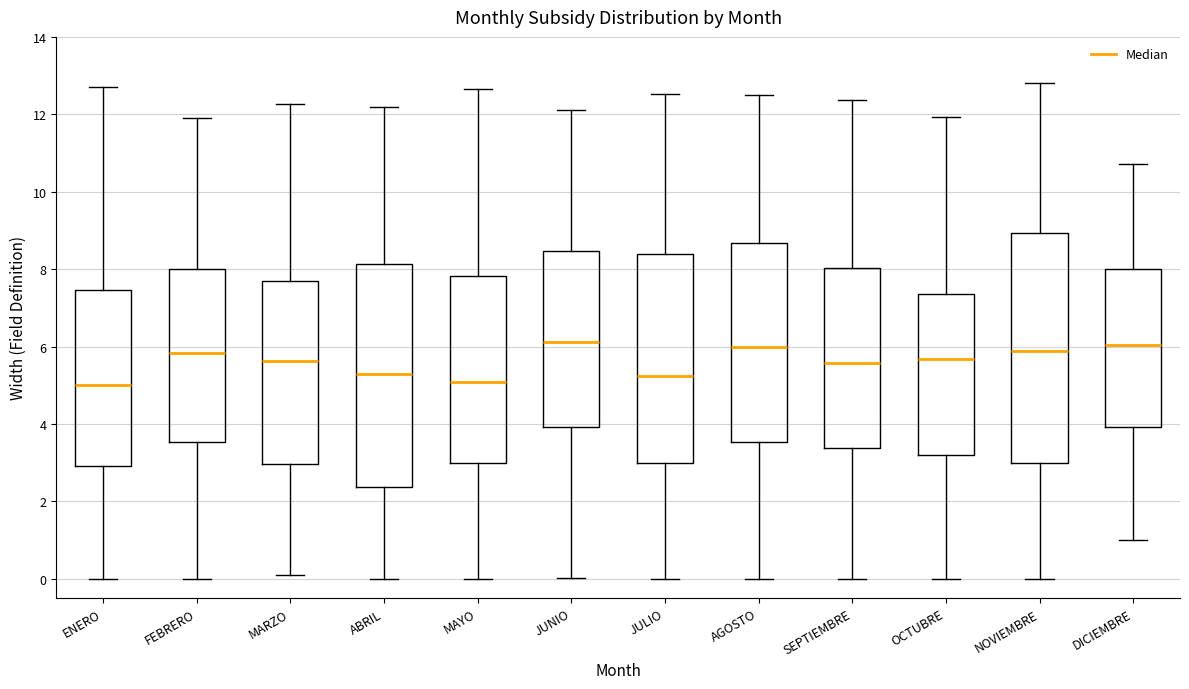

Reading left to right, read every box against the y-axis: the position of its median line, the range the box covers, and the ends of its whiskers. The values are not printed on the chart, so give them approximately, as read against the axis.

ENERO: median 5.0, box 3.0 to 7.4, whiskers 0.0 to 12.6
FEBRERO: median 5.8, box 3.6 to 8.0, whiskers 0.0 to 11.8
MARZO: median 5.6, box 3.0 to 7.6, whiskers 0.0 to 12.2
ABRIL: median 5.2, box 2.4 to 8.2, whiskers 0.0 to 12.2
MAYO: median 5.0, box 3.0 to 7.8, whiskers 0.0 to 12.6
JUNIO: median 6.2, box 4.0 to 8.4, whiskers 0.0 to 12.2
JULIO: median 5.2, box 3.0 to 8.4, whiskers 0.0 to 12.6
AGOSTO: median 6.0, box 3.6 to 8.6, whiskers 0.0 to 12.4
SEPTIEMBRE: median 5.6, box 3.4 to 8.0, whiskers 0.0 to 12.4
OCTUBRE: median 5.6, box 3.2 to 7.4, whiskers 0.0 to 12.0
NOVIEMBRE: median 5.8, box 3.0 to 9.0, whiskers 0.0 to 12.8
DICIEMBRE: median 6.0, box 4.0 to 8.0, whiskers 1.0 to 10.8